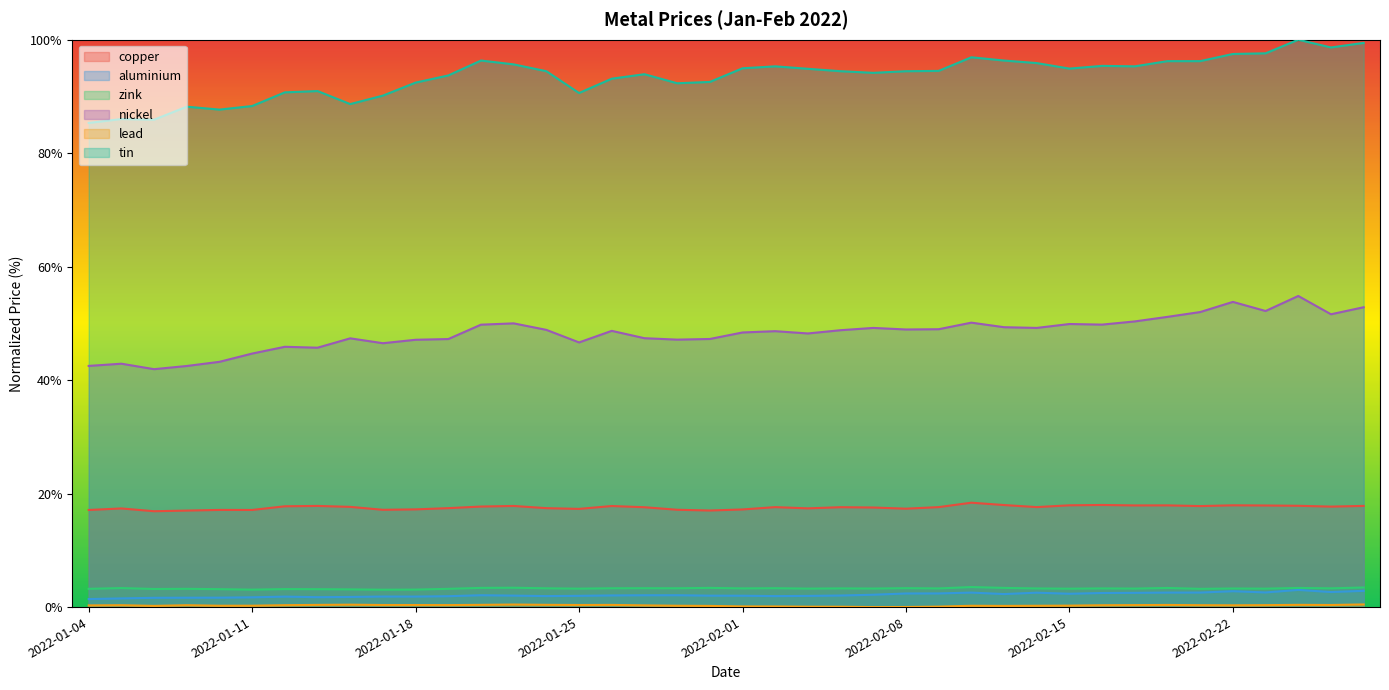

The value of copper at 2022-01-14 is 17.7. True or false?

True